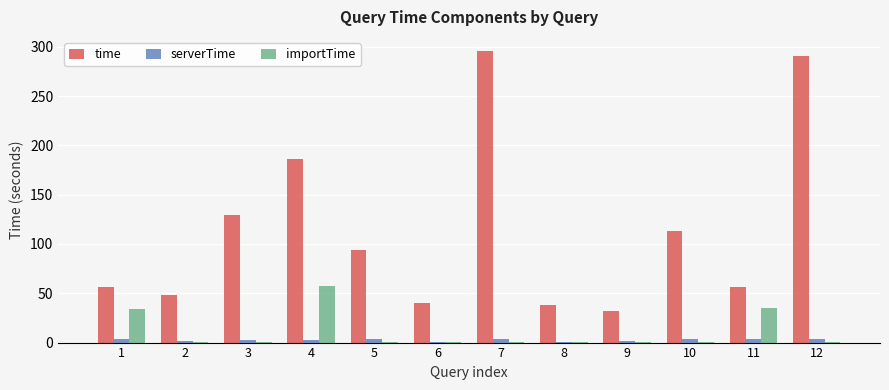

Which series has the largest total across all categories?

time